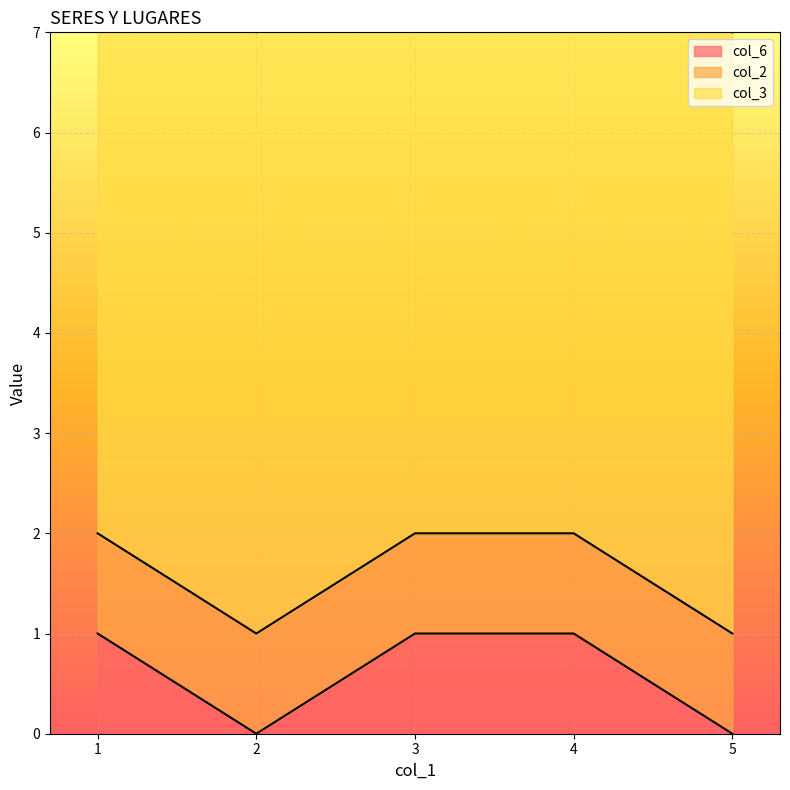

At how many categories does at least one series exceed 0?

5